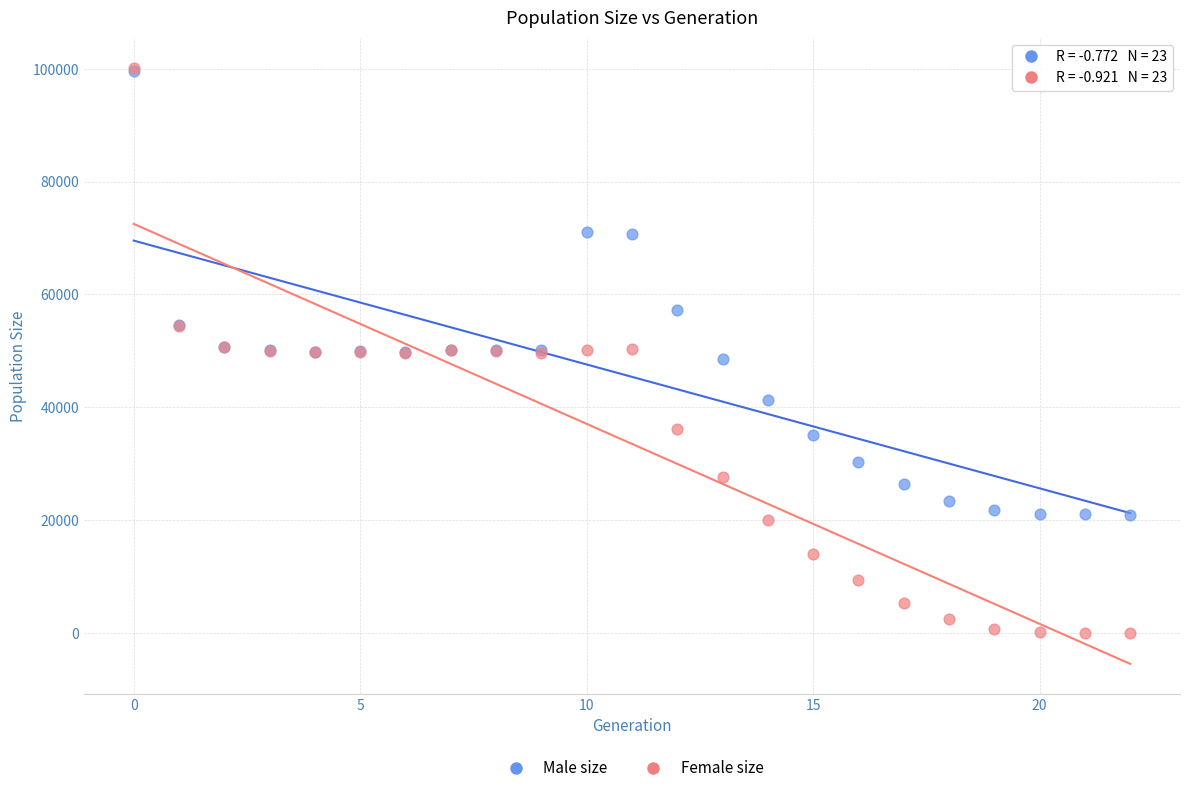

Which series has the widest spread of Y values?

Female size